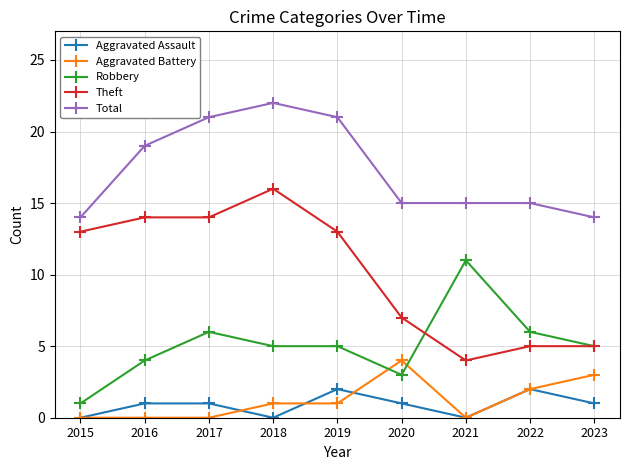

Which category has the highest value across all series?

2018